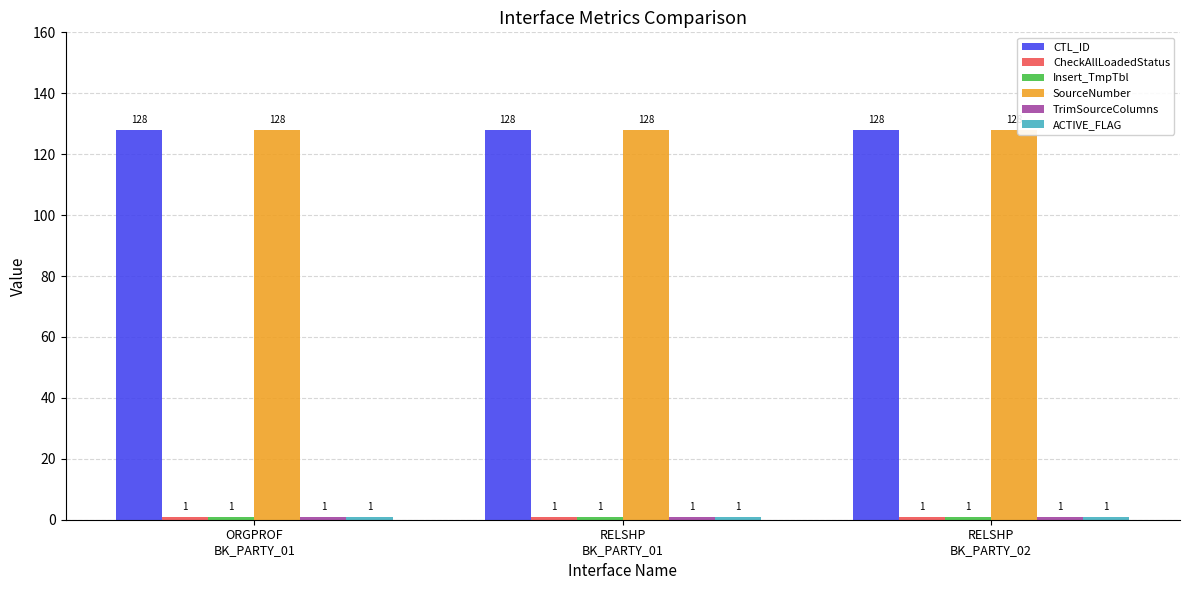

What is the maximum value shown in the chart?

128